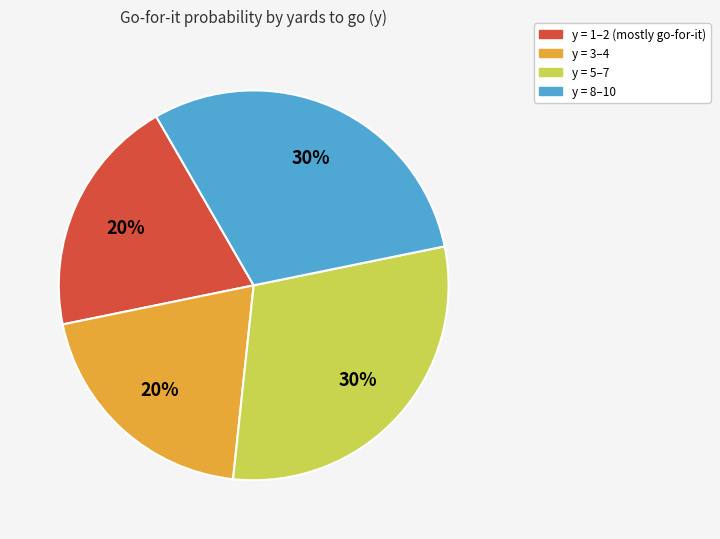

To the nearest percent, what is the average slice percentage?

25%